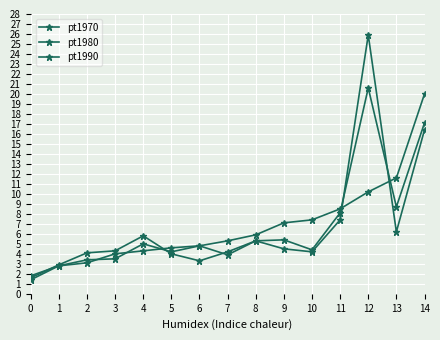

Is it true that pt1970 equals 6.2 at 13?

True